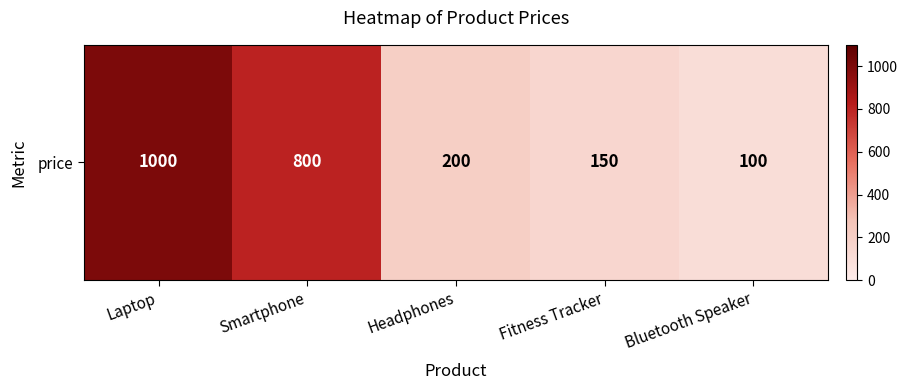

What is the average value?

450